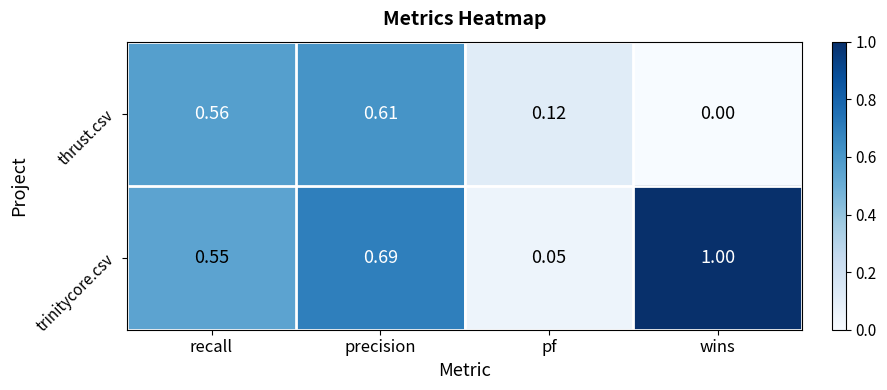

Rank the series by their average value, from highest to lowest.

trinitycore.csv, thrust.csv